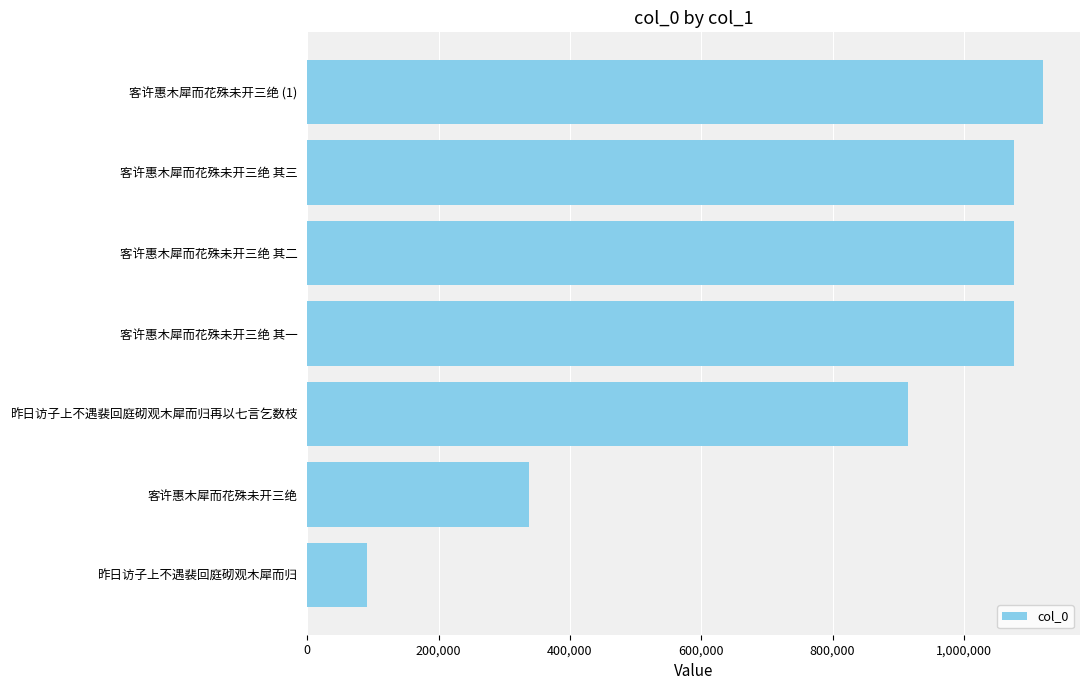

Which category has the highest value across all series?

客许惠木犀而花殊未开三绝 (1)